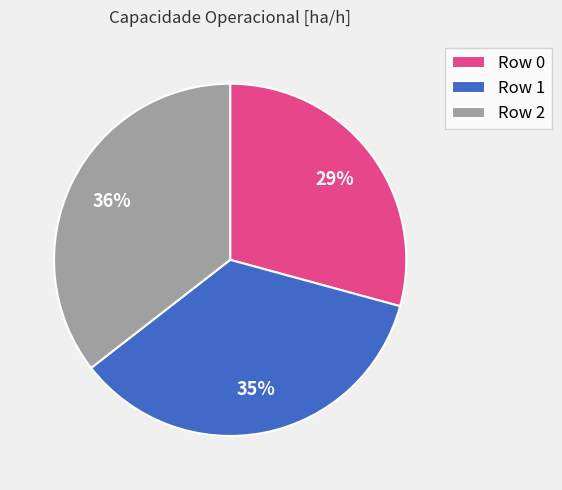

Which has a higher value, Row 1 or Row 0?

Row 1